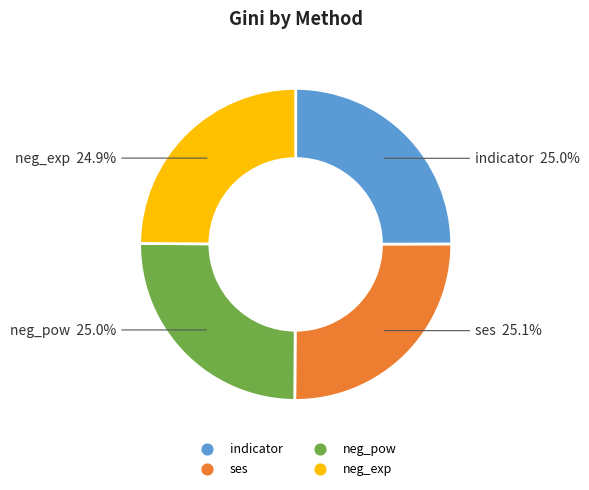

What percentage do neg_exp and ses together represent?

50.0%